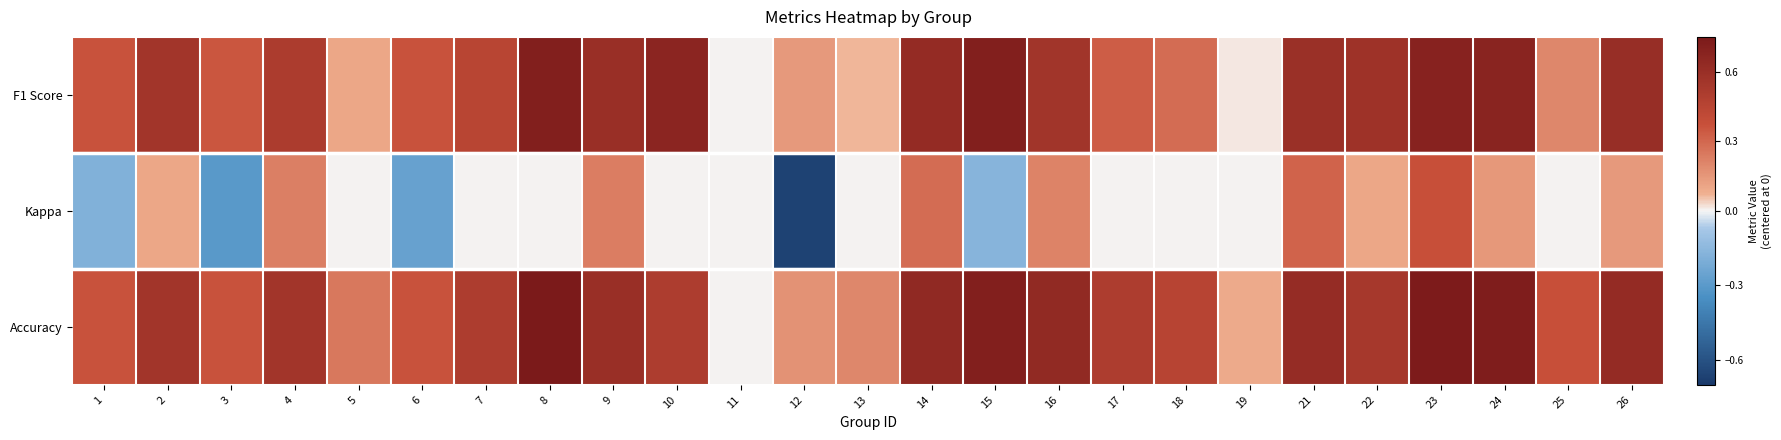

What is the greatest value displayed?

0.8